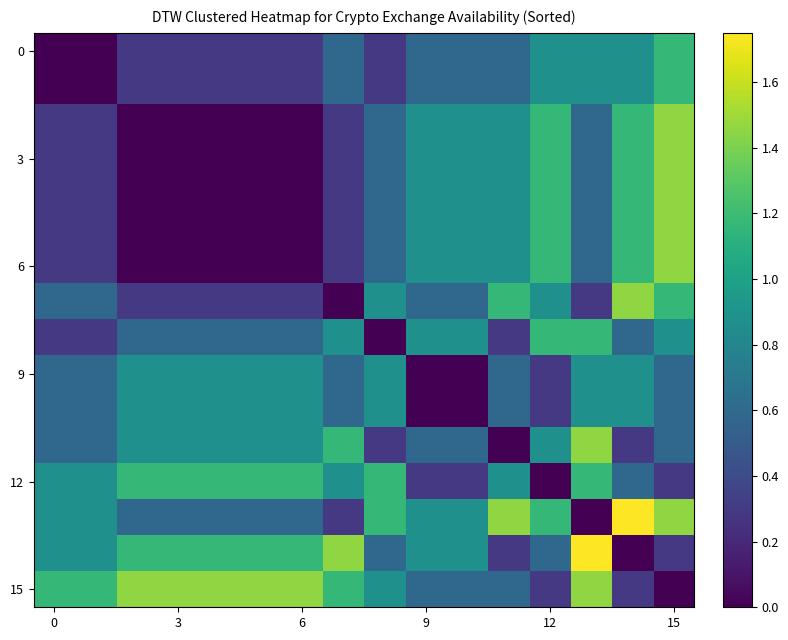

Is it true that 9 equals 1.5 at 3?

False